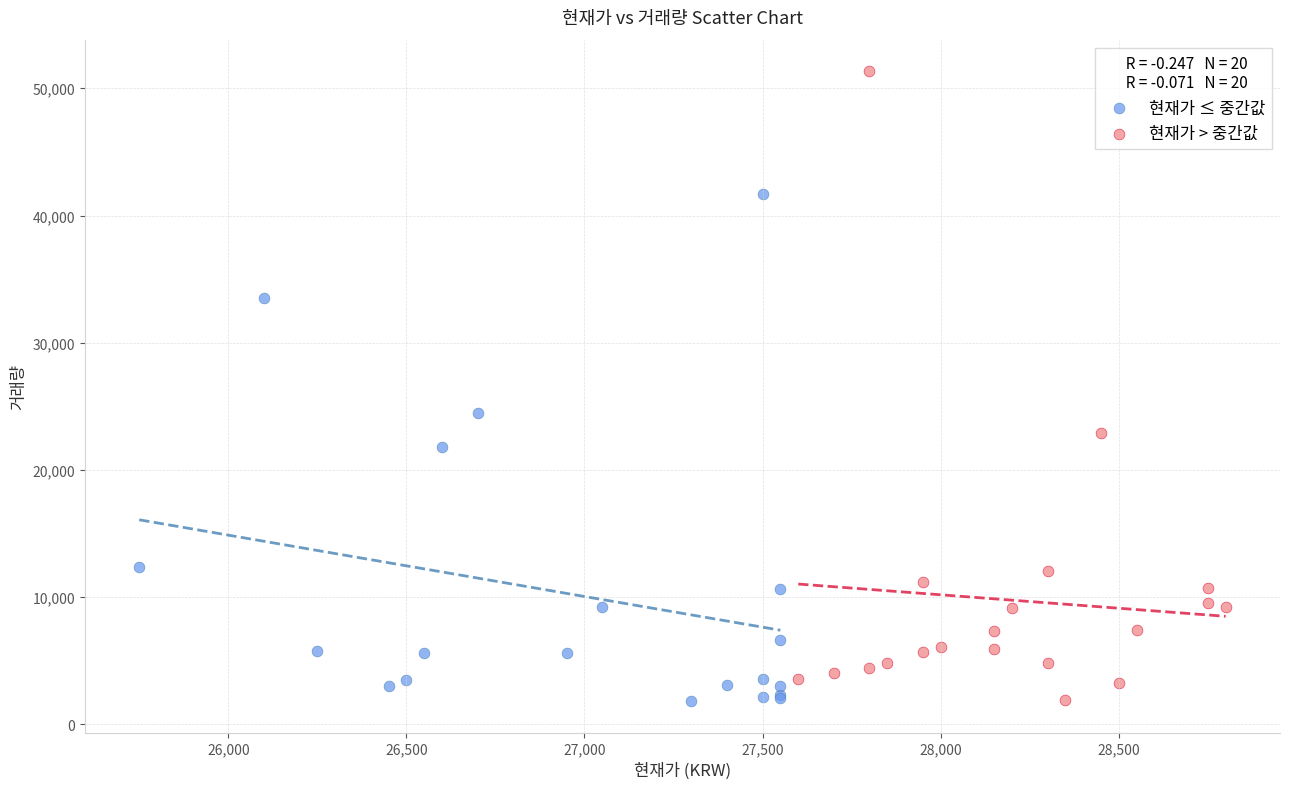

Which series reaches the maximum Y coordinate?

현재가 > 중간값